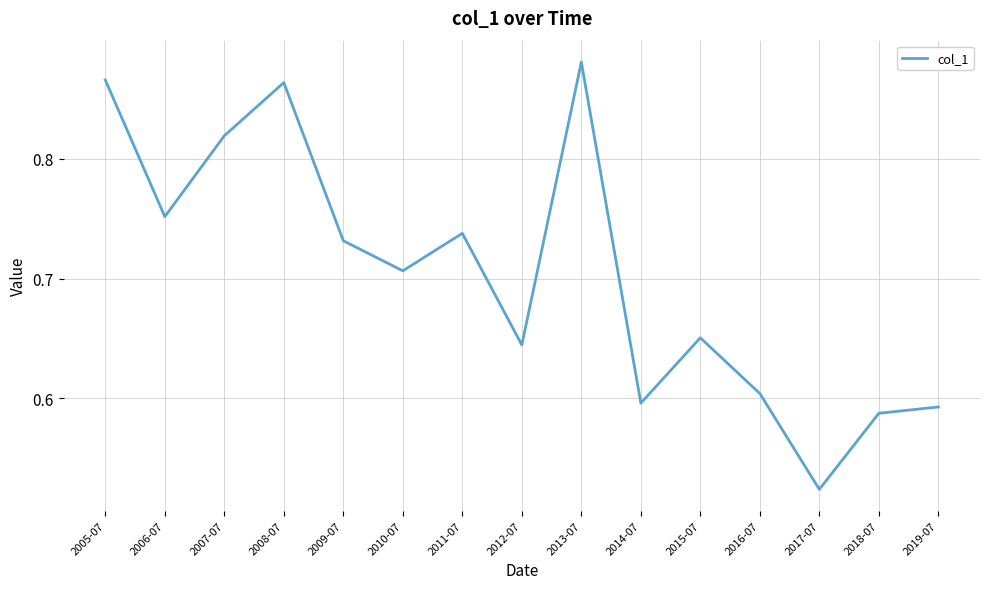

Which category has the highest value across all series?

2013-07